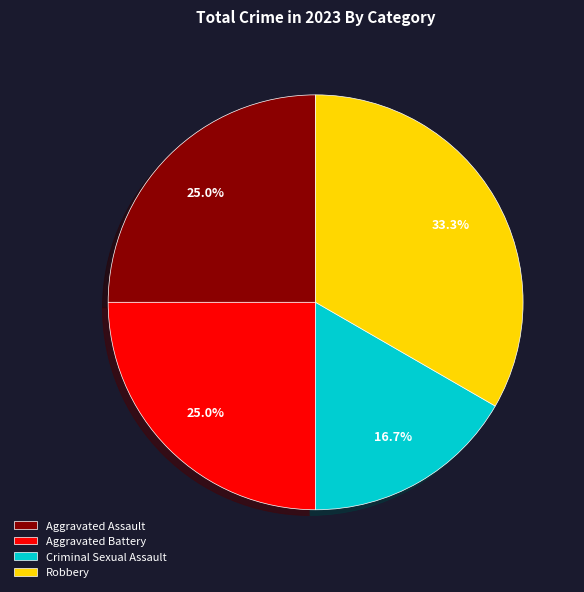

How many segments does this pie chart have?

4